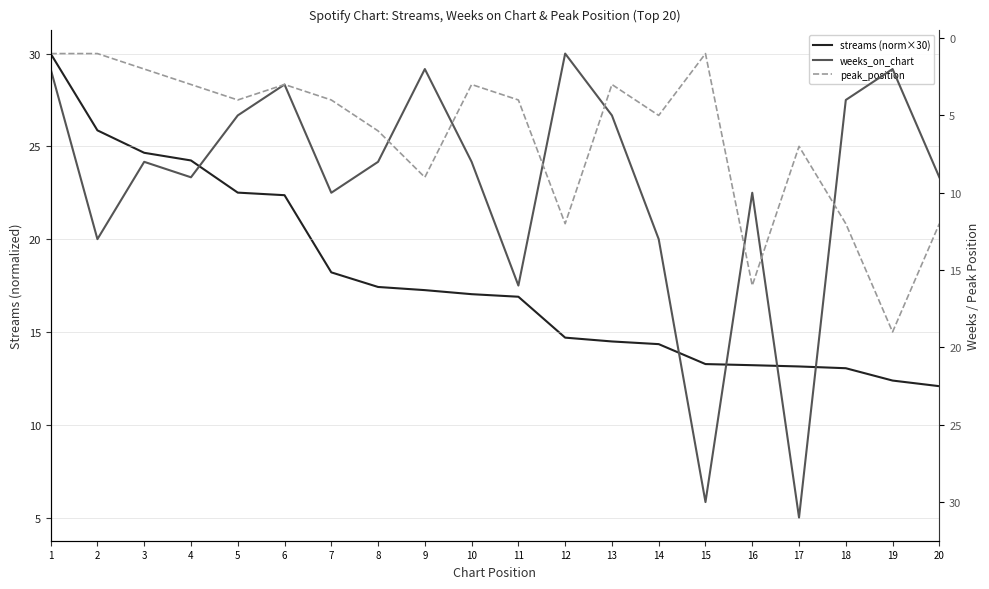

At which category does peak_position reach its first local valley?

6